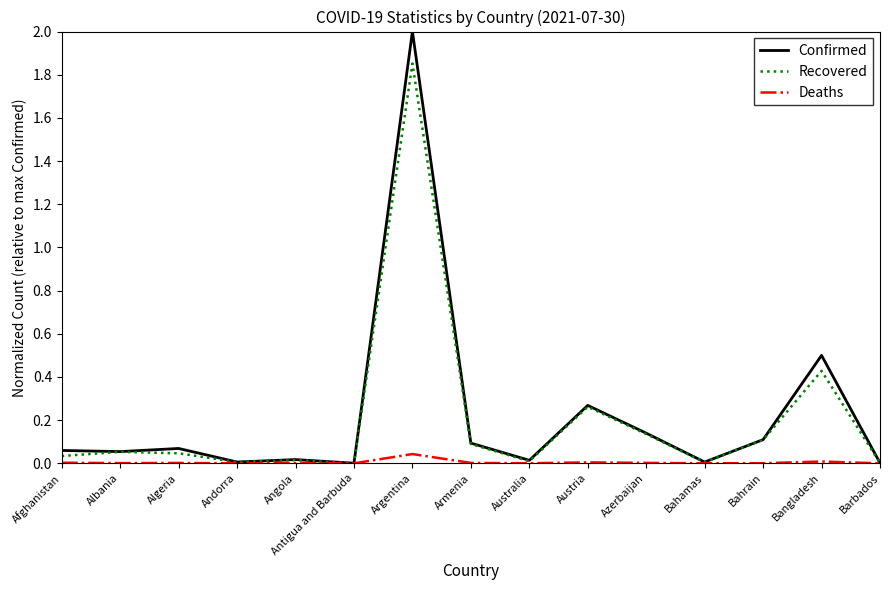

True or false: Deaths has a value of 0.0 at Algeria.

True